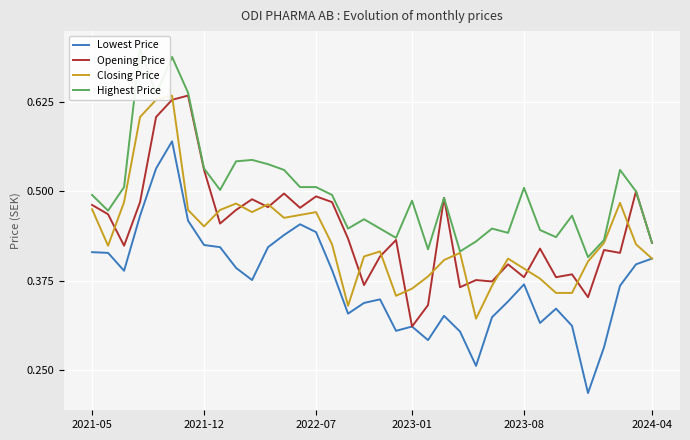

True or false: Opening Price and Lowest Price intersect in this chart.

False